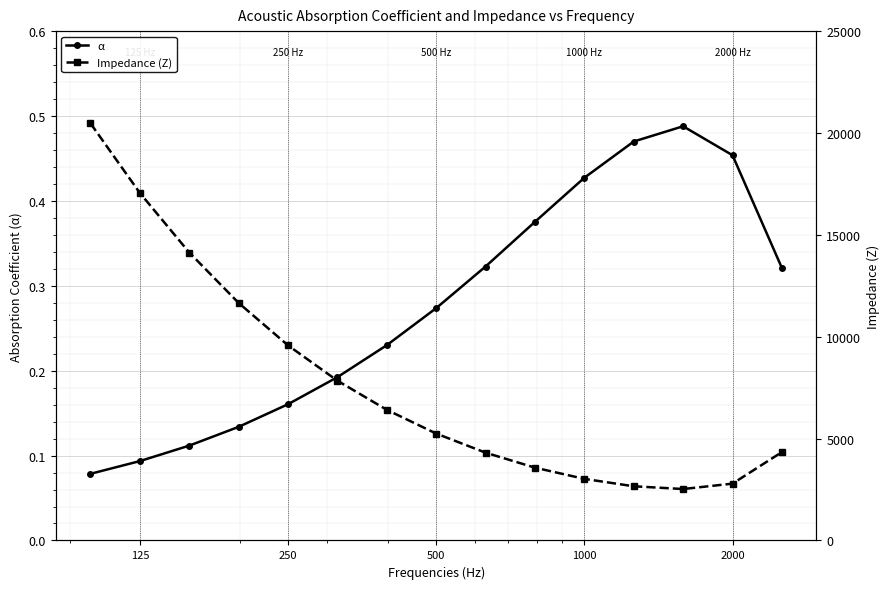

True or false: α has more than 1 interior local peaks.

False